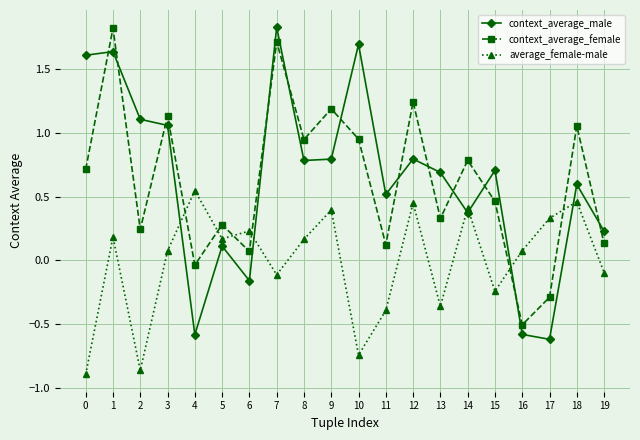

After their last crossing, which series has the higher values: average_female-male or context_average_male?

context_average_male